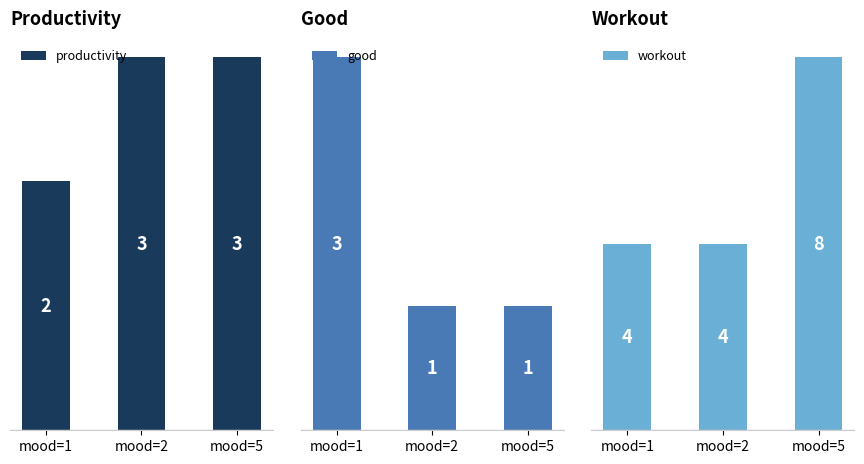

Reading left to right, transcribe all the data shown in this chart.

productivity: mood=1=2	mood=2=3	mood=5=3
good: mood=1=3	mood=2=1	mood=5=1
workout: mood=1=4	mood=2=4	mood=5=8